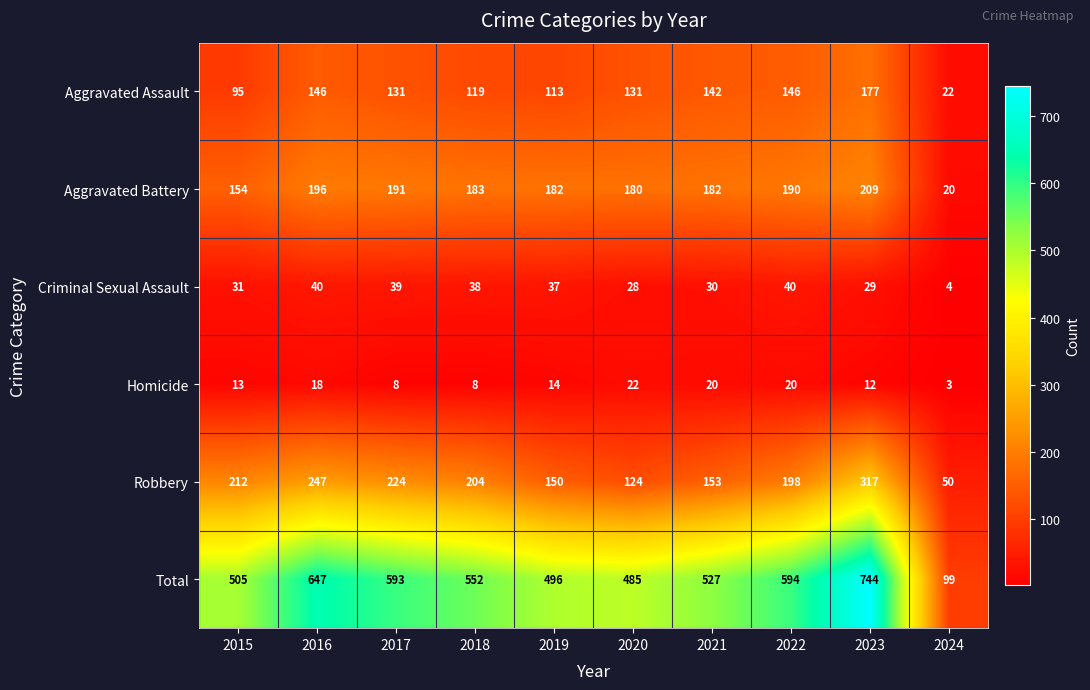

Which series has the largest range (max minus min)?

Total